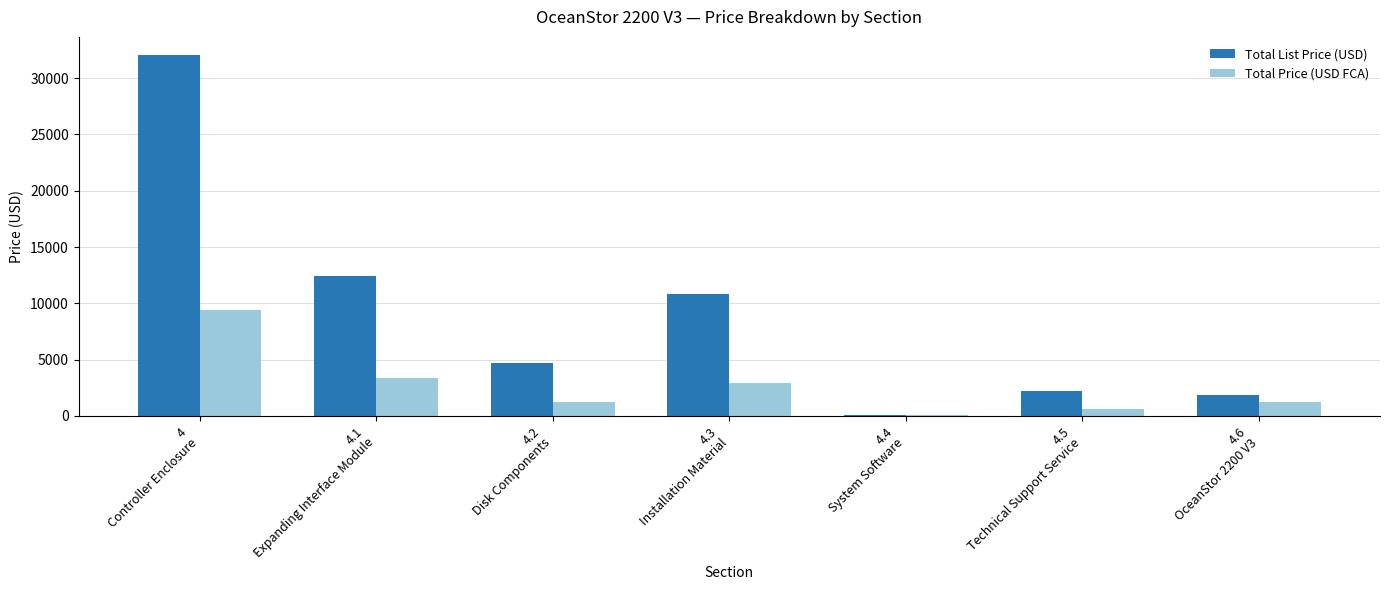

Which series has the largest total across all categories?

Total List Price (USD)